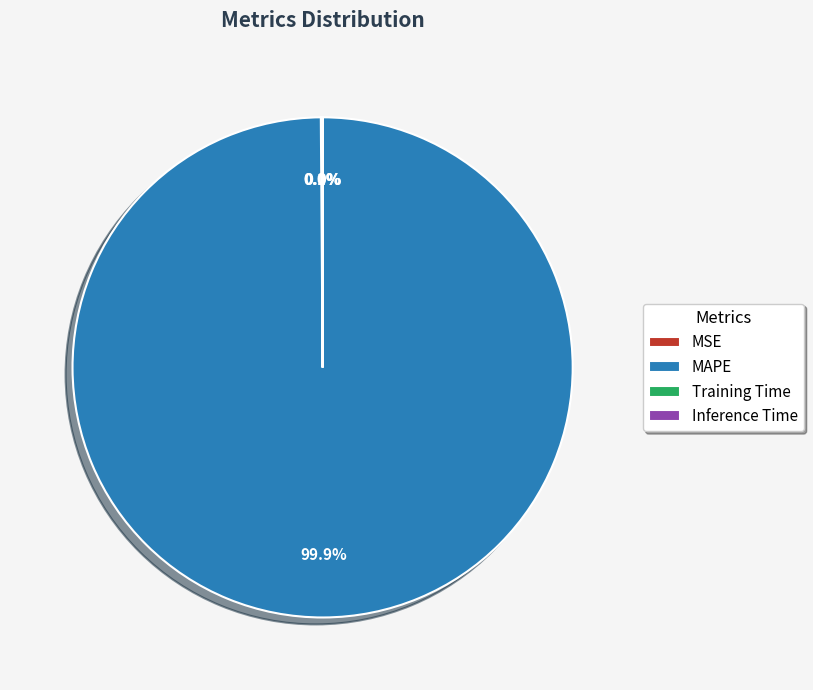

Which slice is the largest?

MAPE